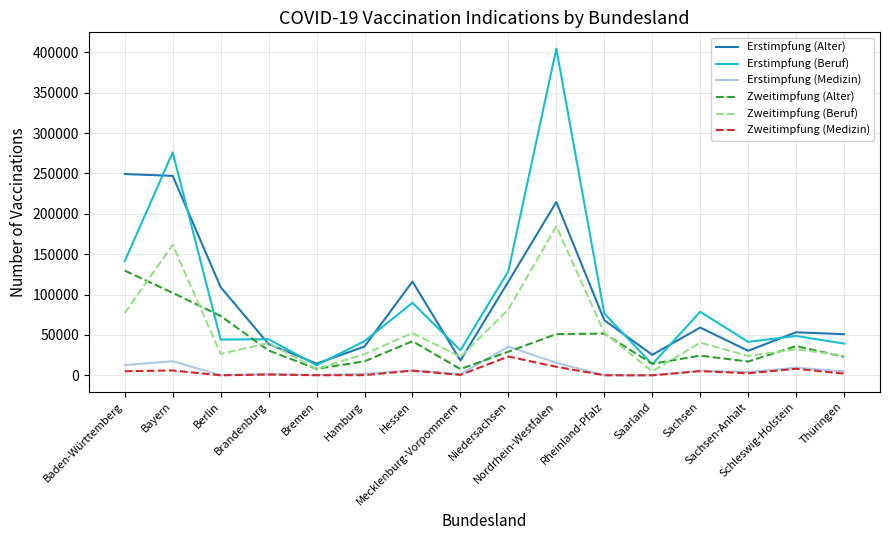

What is the maximum value for Zweitimpfung (Alter)?

129638